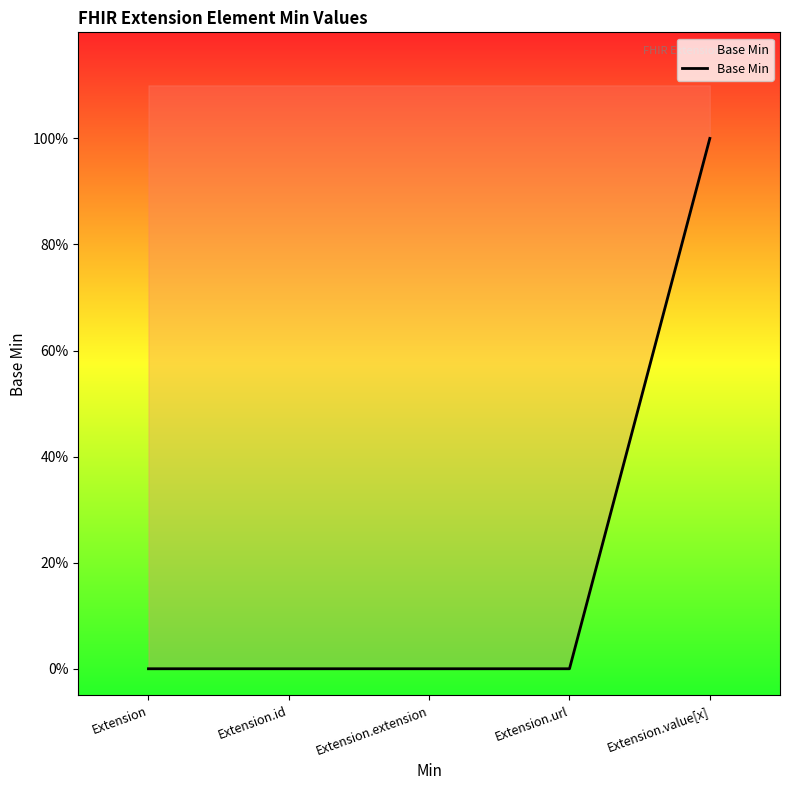

What is the value of the 5th point from the left?

1